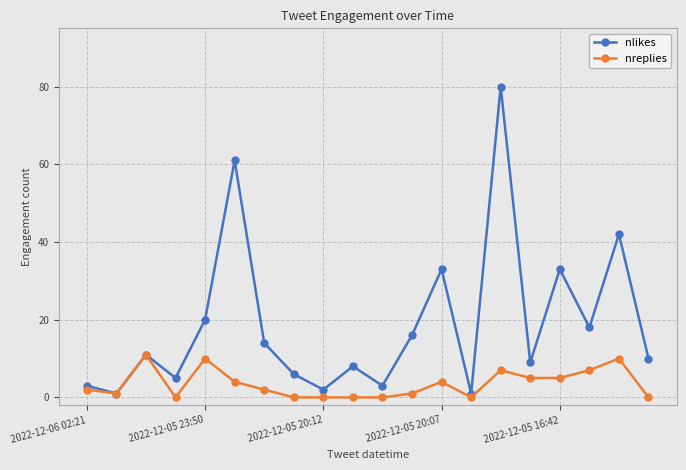

Which series has the largest range (max minus min)?

nlikes